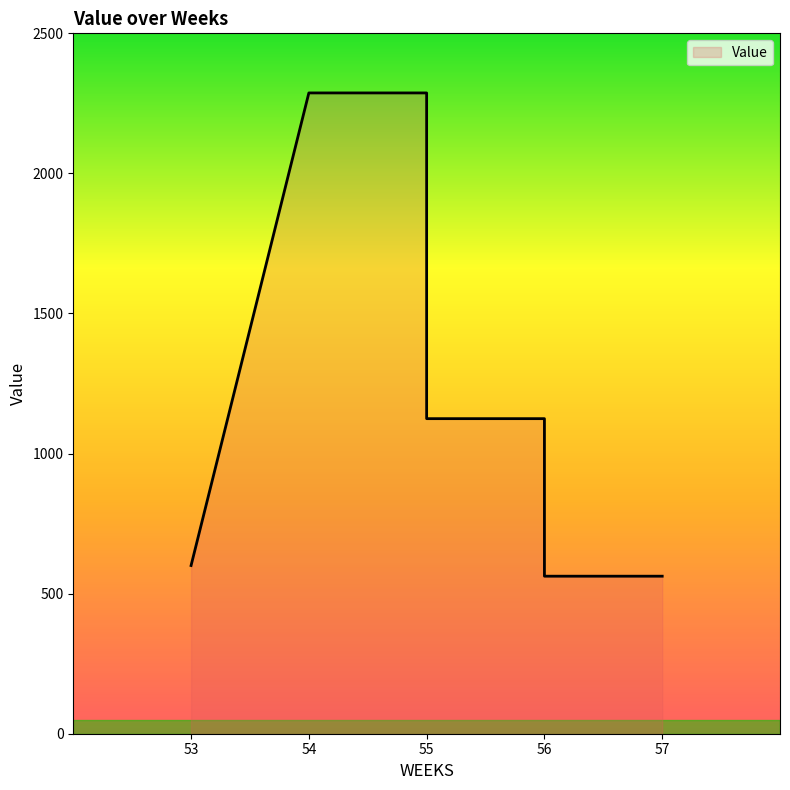

What is the maximum value shown in the chart?

2287.3